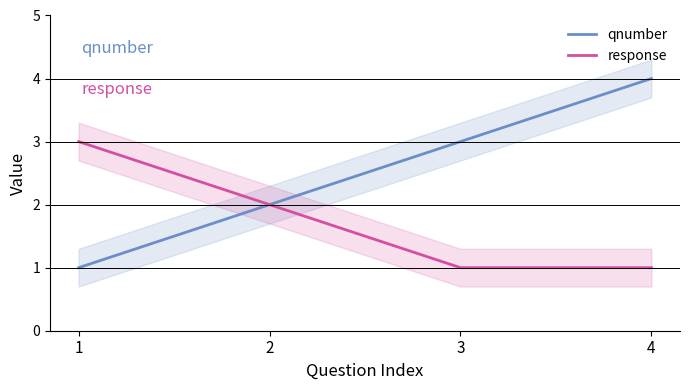

Rank the series by their average value, from highest to lowest.

qnumber, response